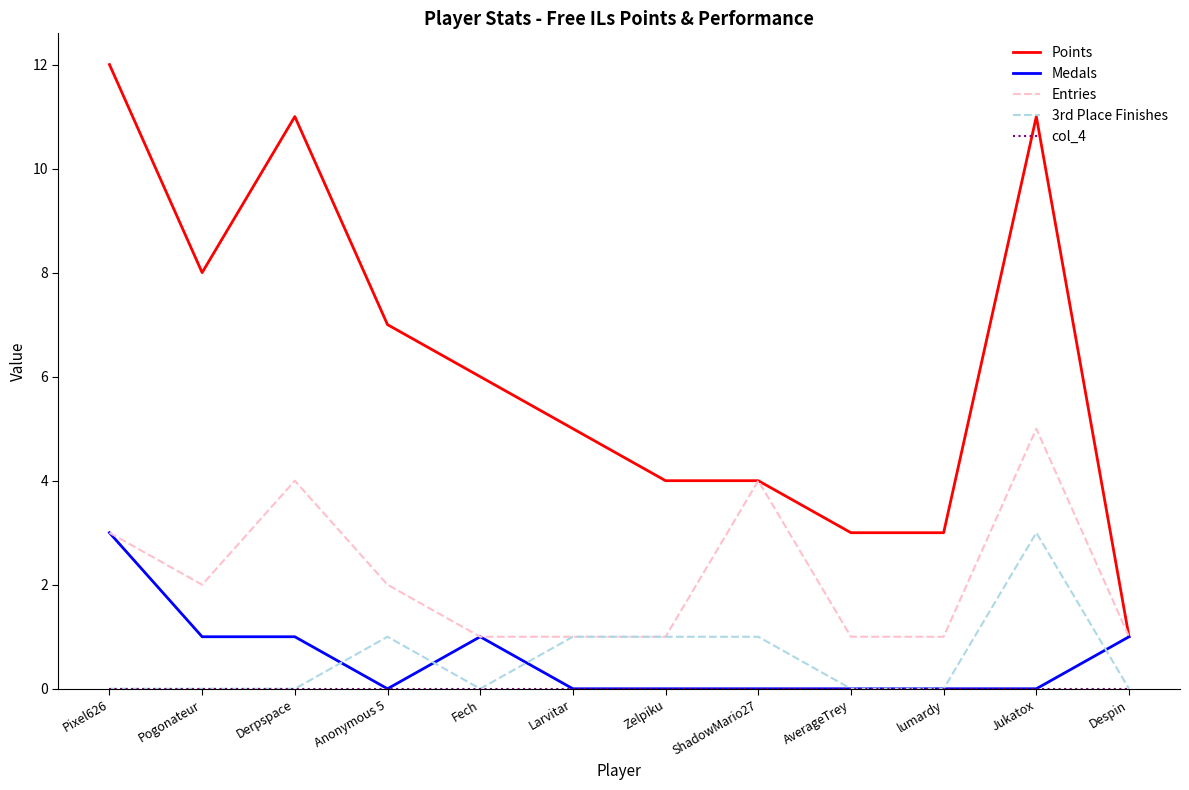

What position from the left is Derpspace?

3